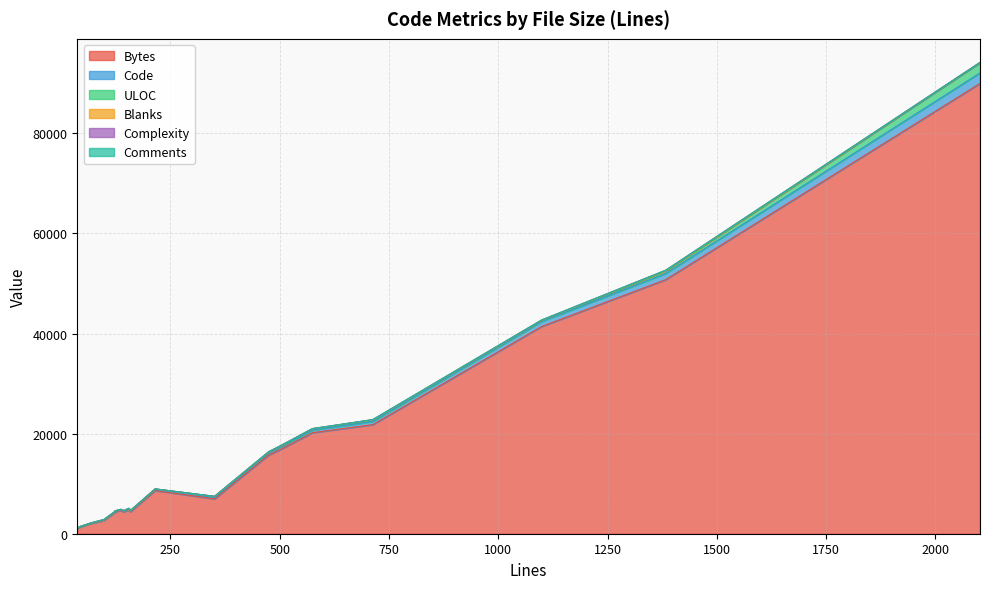

How many lines are shown in the chart?

6